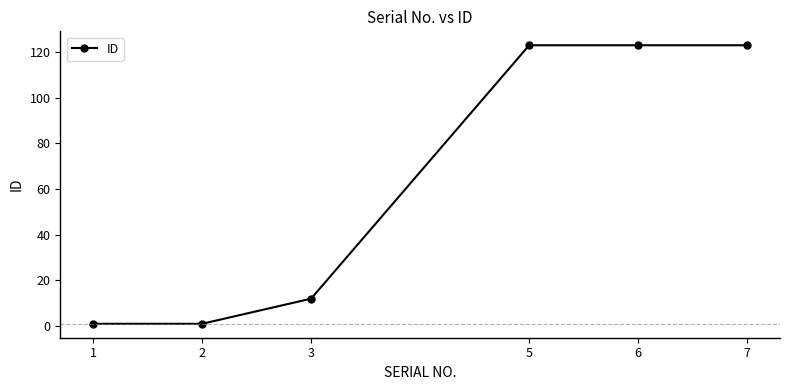

Is it true that the value at 3 is 12?

True